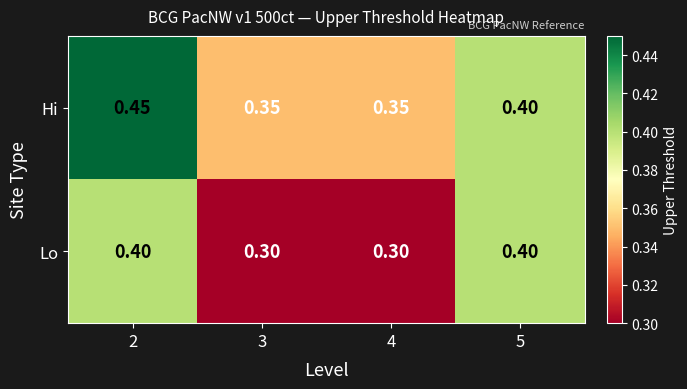

List the series in order of their overall mean, highest first.

Hi, Lo